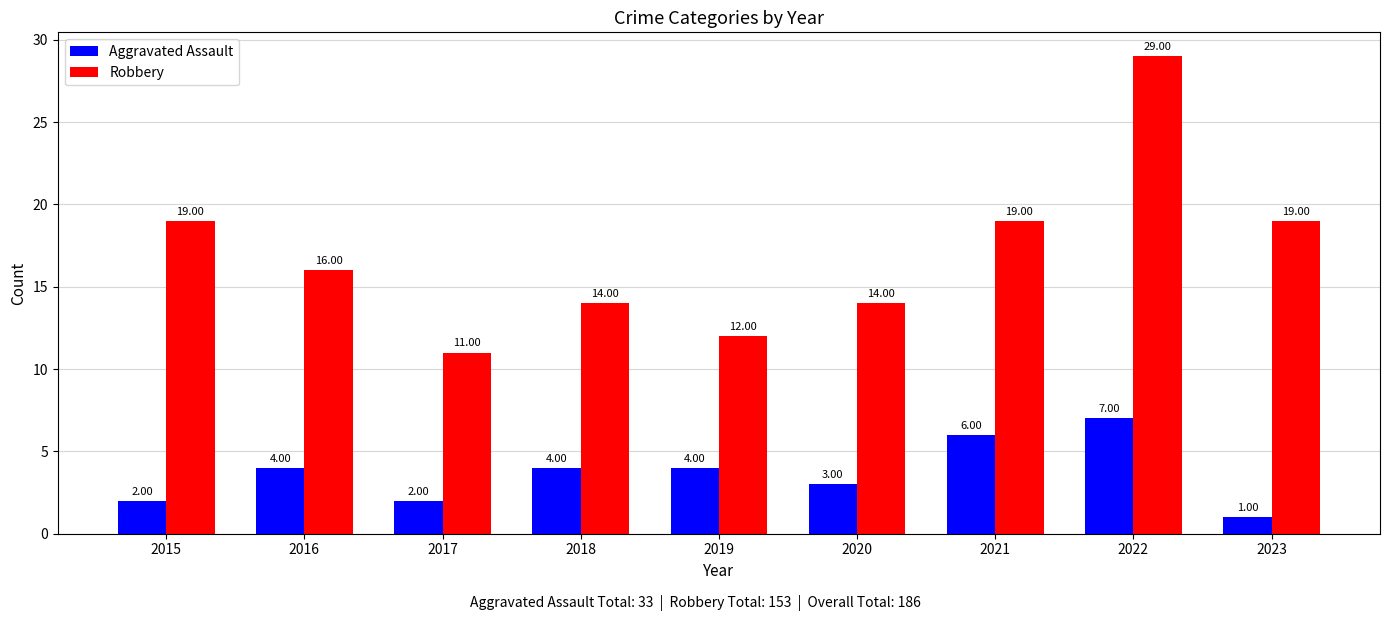

Where does the Robbery series first go above 16?

2015